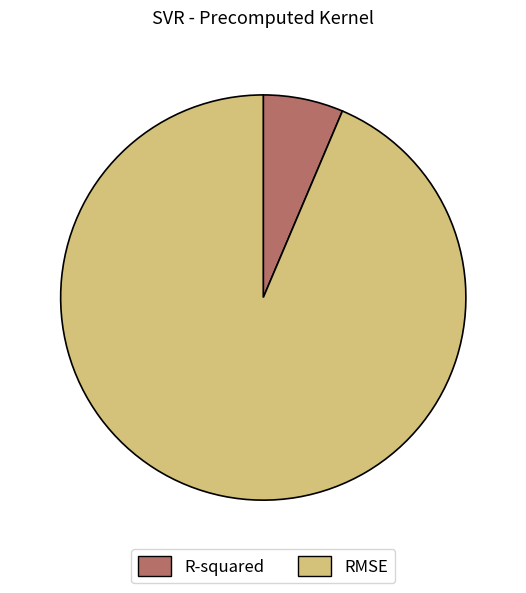

Is the sum of RMSE and R-squared greater than half?

Yes